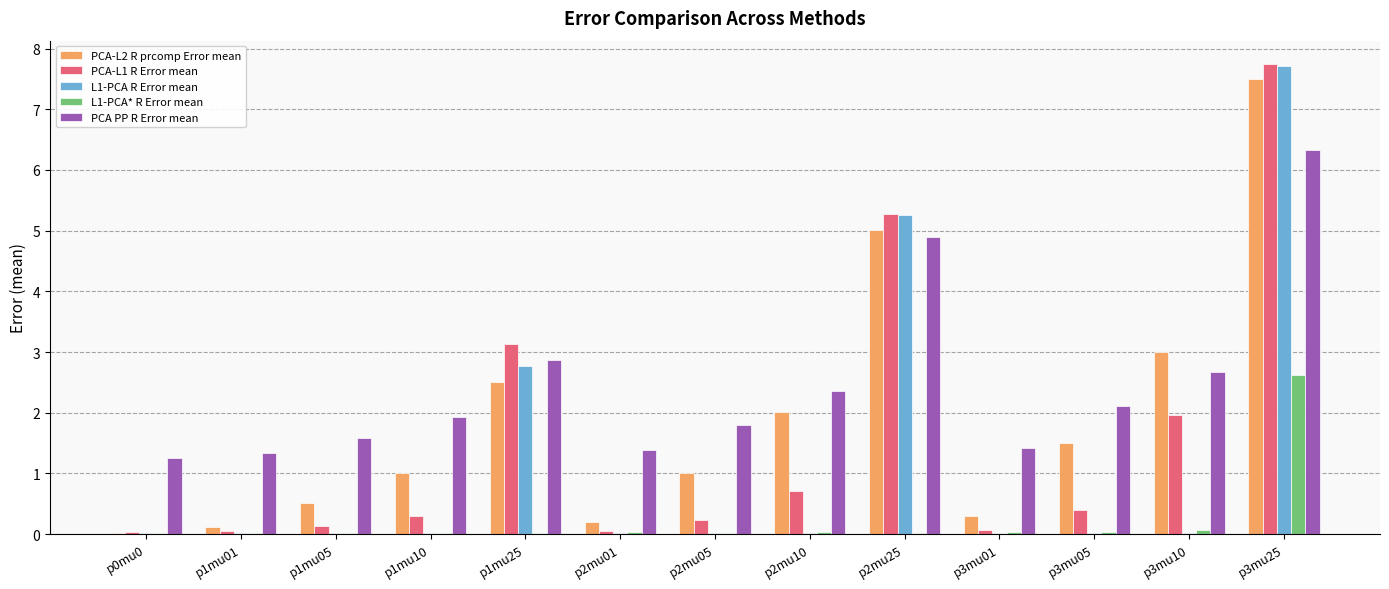

What is the average value of the PCA-L1 R Error mean series?

1.5